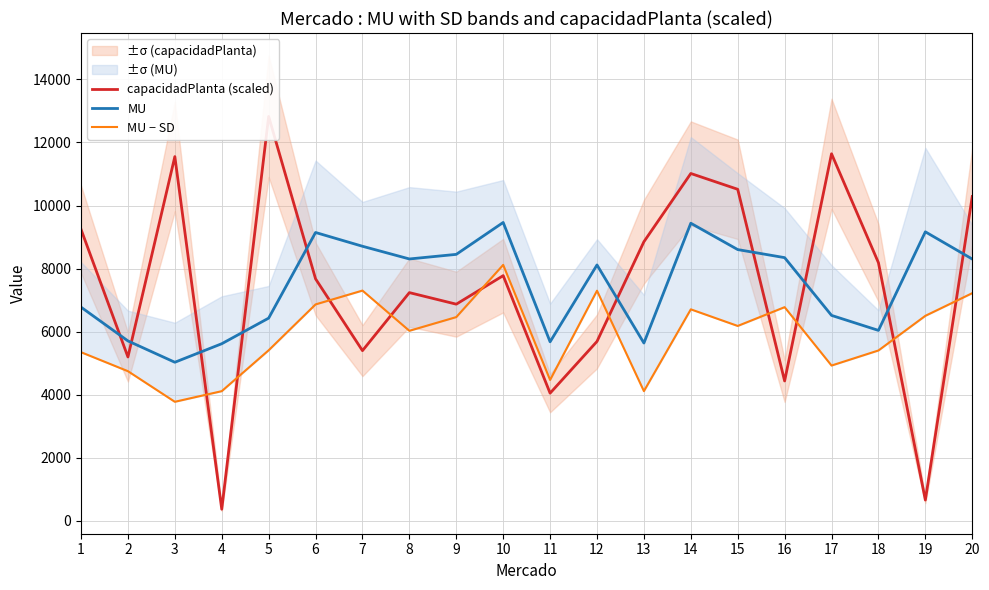

List the series in order of their peak value, lowest first.

MU − SD, MU, capacidadPlanta (scaled)